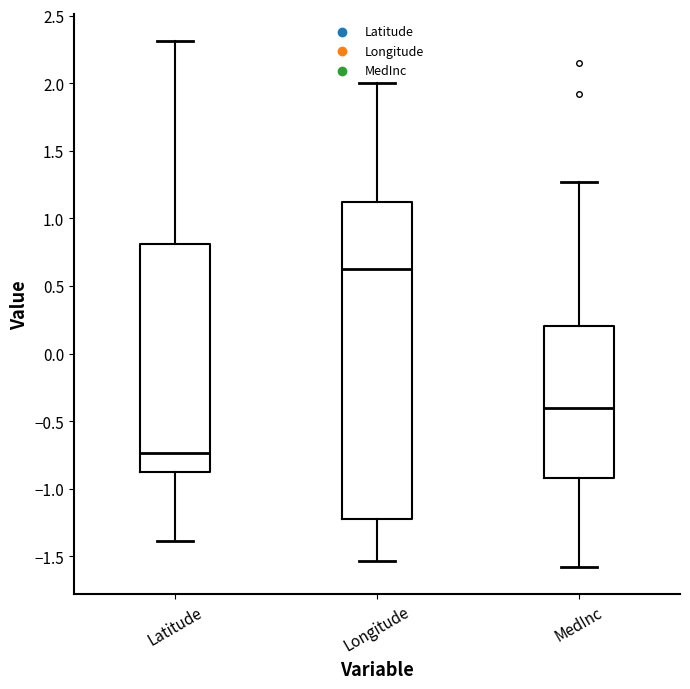

Where does the upper whisker of the box for MedInc end on the y-axis? The values are not printed on the chart, so give them approximately, as read against the axis.

1.25